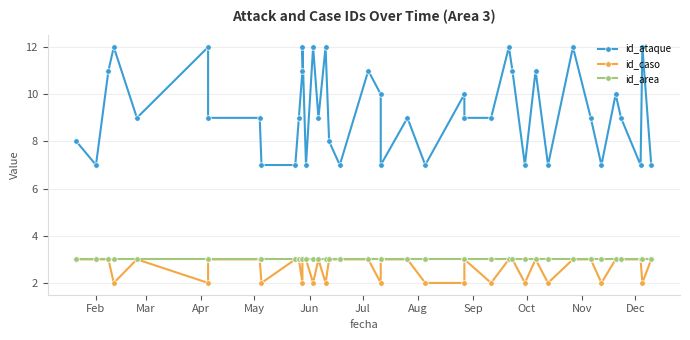

True or false: id_area has more than 2 interior local peaks.

False